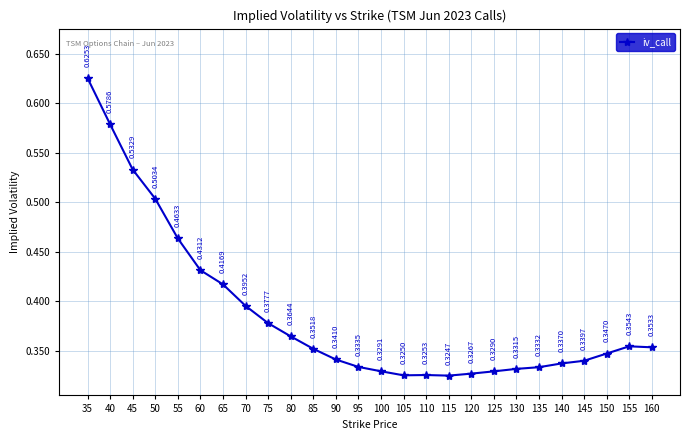

Count the values in the range 0 to 1.

26